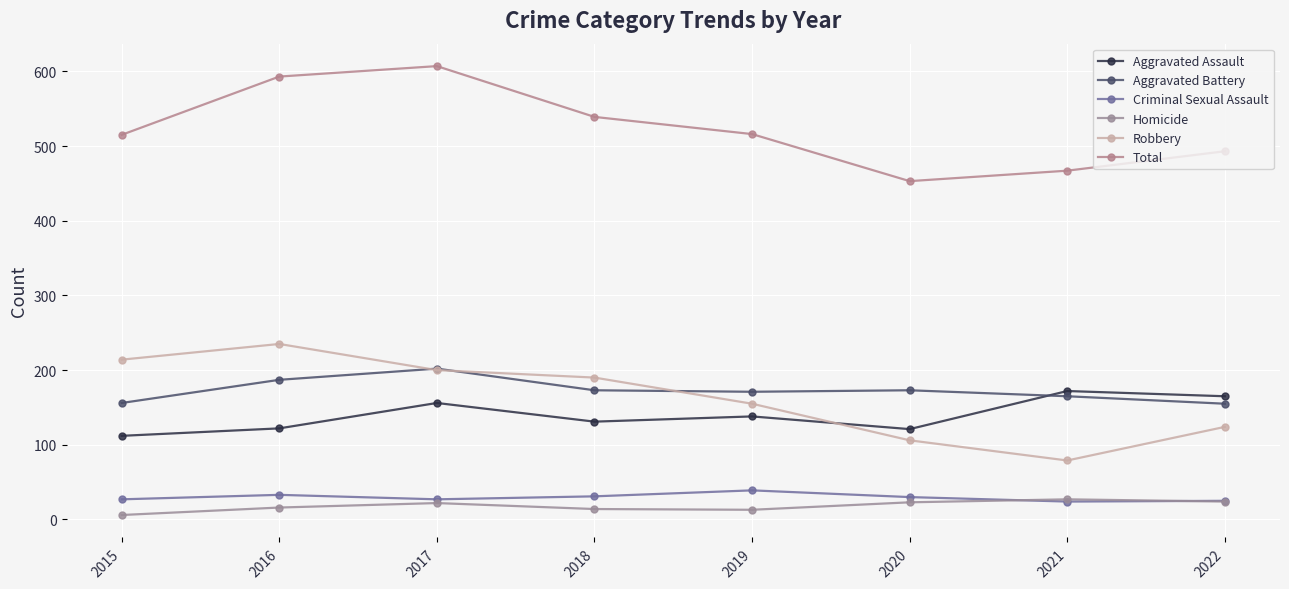

At how many categories does at least one series exceed 365?

8